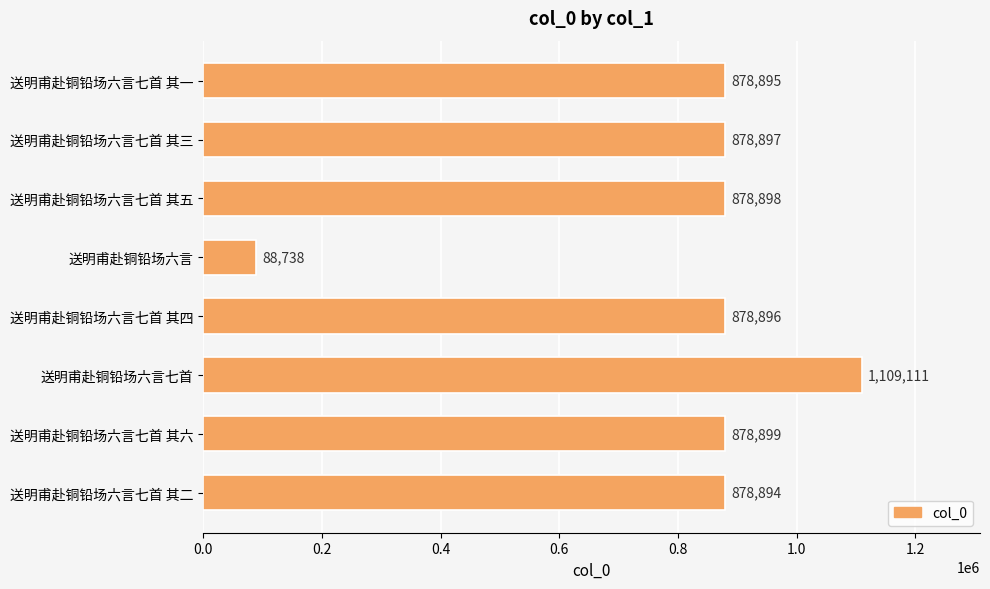

Reading bottom to top, list all the values displayed in this chart.

送明甫赴铜铅场六言七首 其二=878894	送明甫赴铜铅场六言七首 其六=878899	送明甫赴铜铅场六言七首=1109111	送明甫赴铜铅场六言七首 其四=878896	送明甫赴铜铅场六言=88738	送明甫赴铜铅场六言七首 其五=878898	送明甫赴铜铅场六言七首 其三=878897	送明甫赴铜铅场六言七首 其一=878895